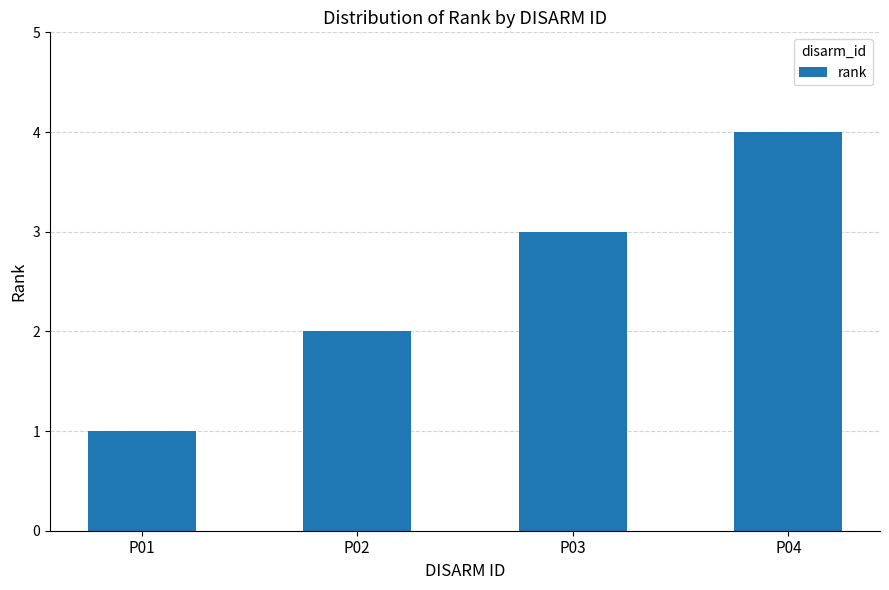

How many bars are there in total?

4